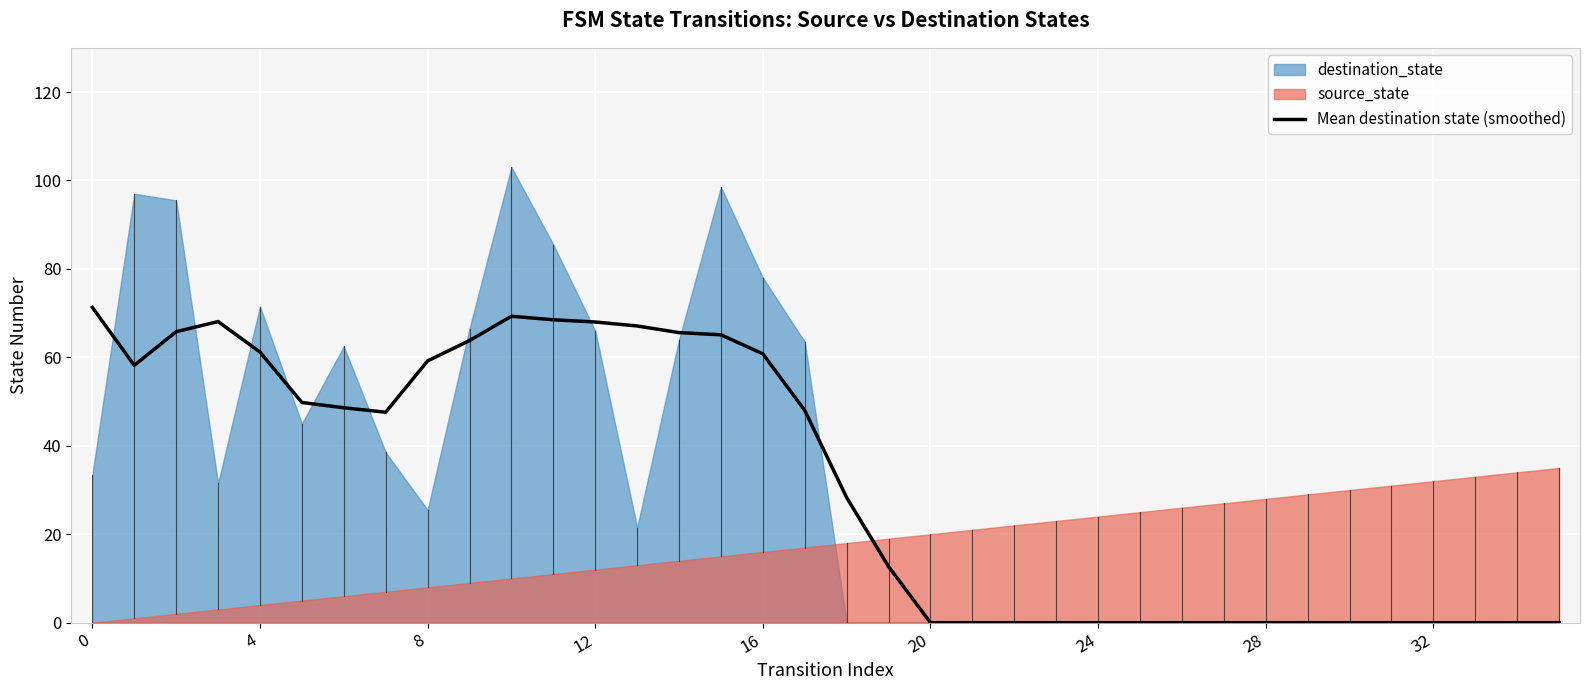

The chart shows a value of 22.9 at 10. True or false?

False